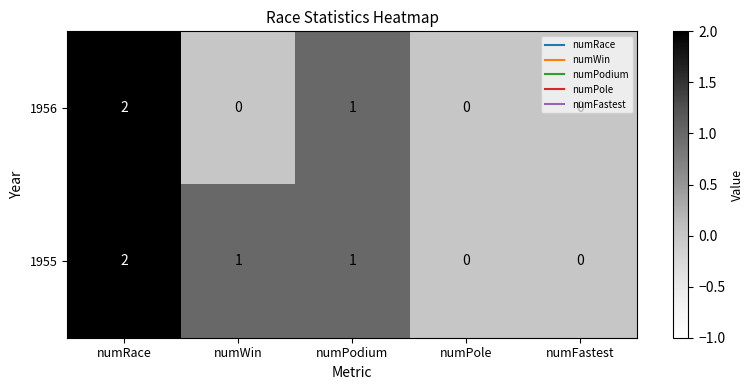

Rank the series by their average value, from lowest to highest.

1956, 1955